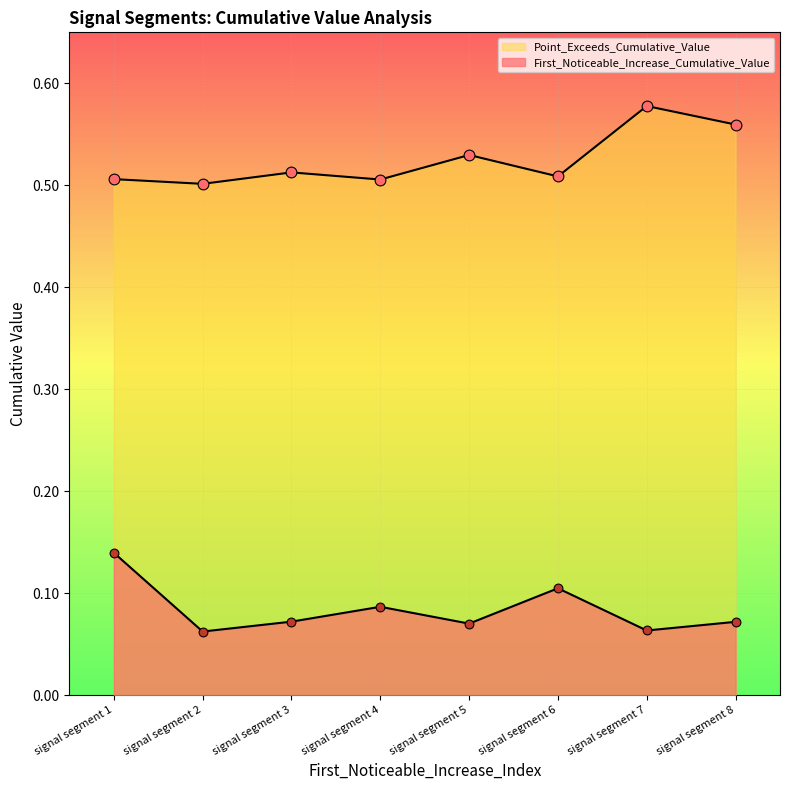

How many lines are shown in the chart?

2